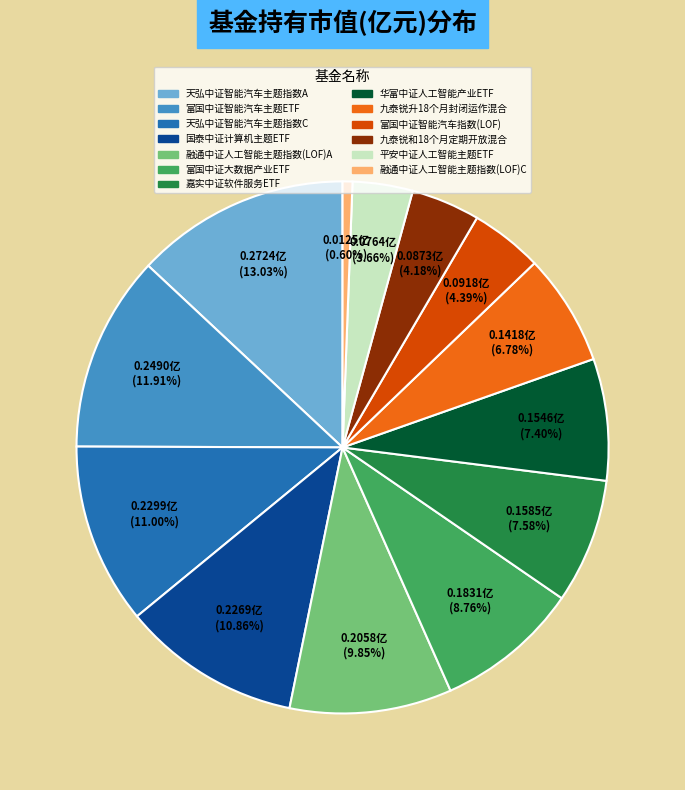

True or false: 九泰锐升18个月封闭运作混合 accounts for 1% of the total.

False